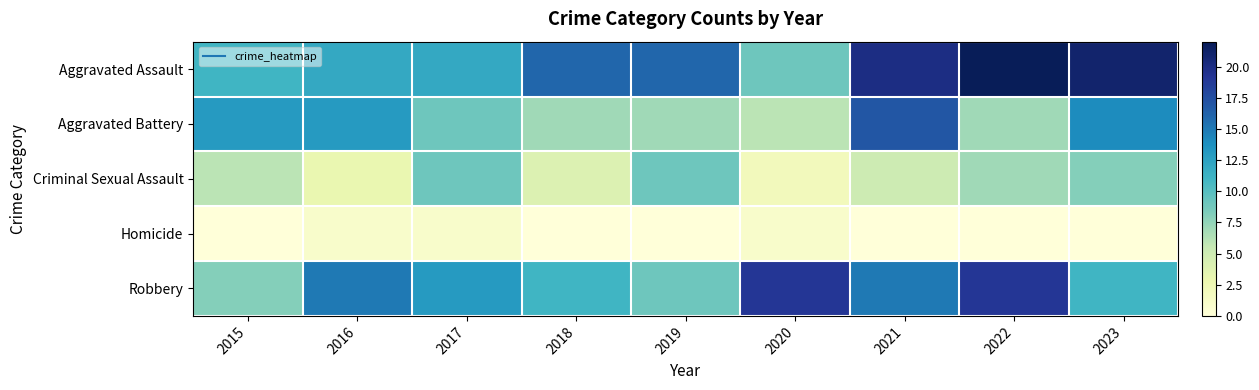

At 2016, list the series in order from smallest to largest.

Homicide, Criminal Sexual Assault, Aggravated Assault, Aggravated Battery, Robbery